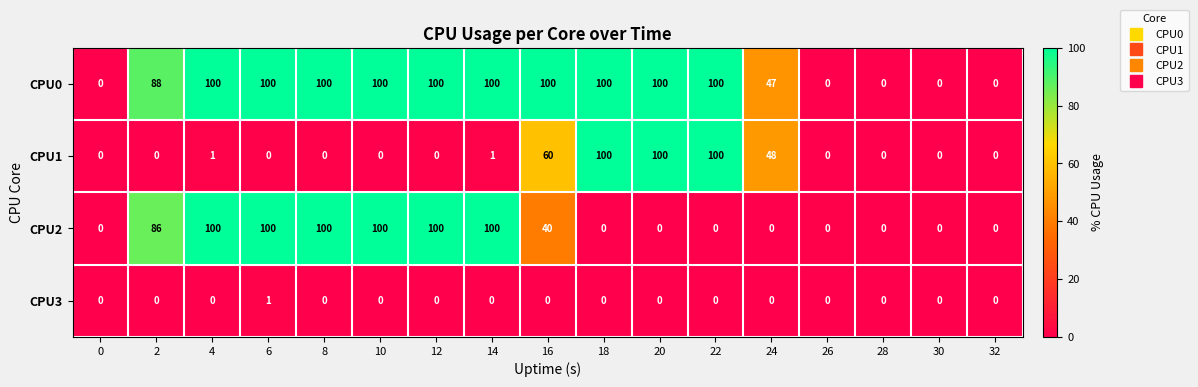

Rank the series by their average value, from lowest to highest.

CPU3, CPU1, CPU2, CPU0